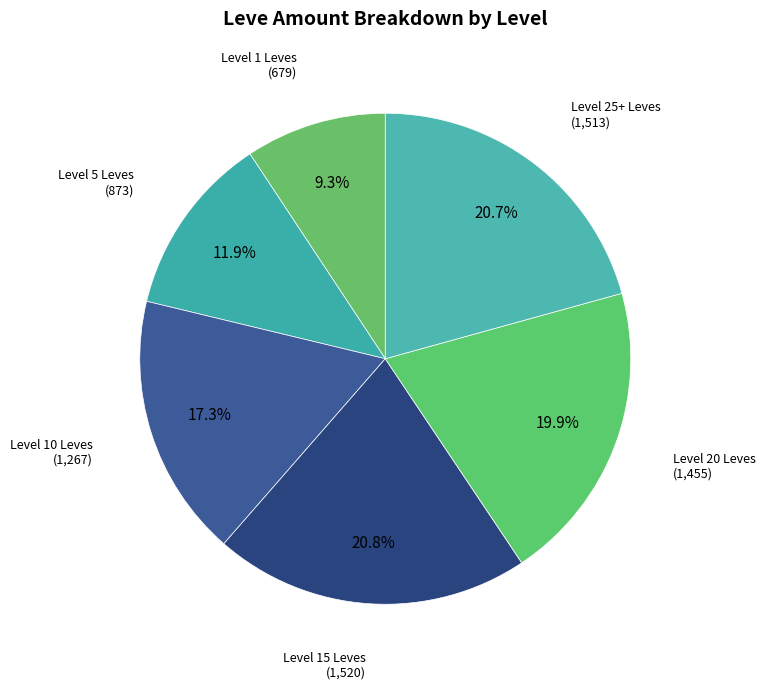

Does any single category account for the majority?

No